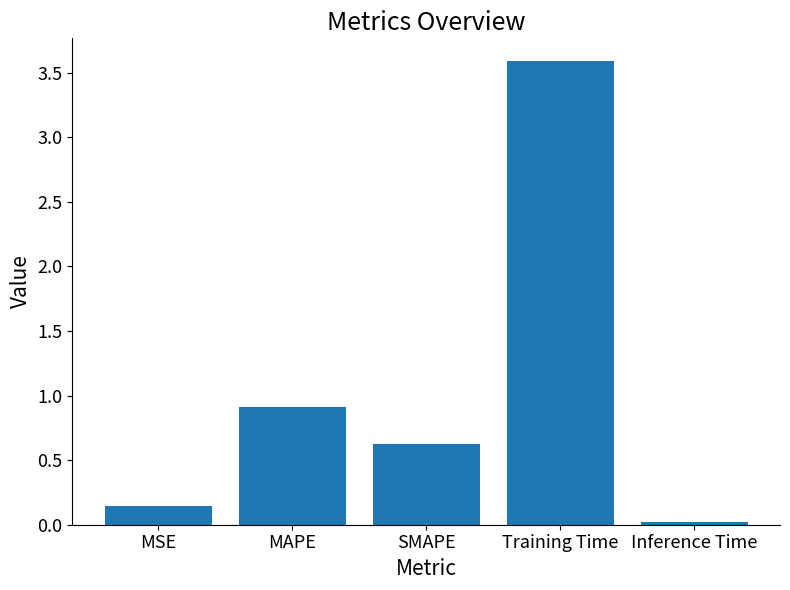

List the labels in order of value, largest first.

Training Time, MAPE, SMAPE, MSE, Inference Time